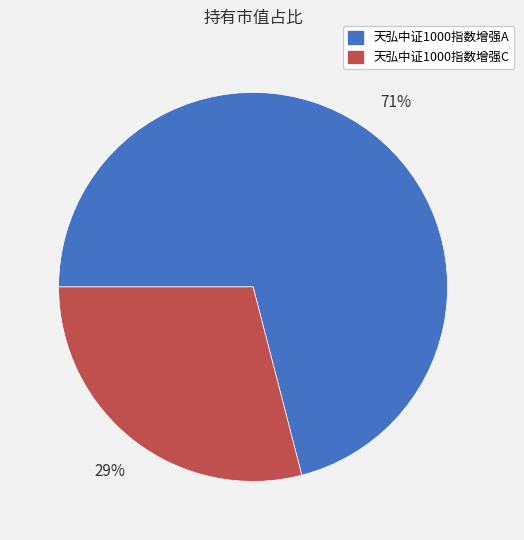

To the nearest percent, what portion does 天弘中证1000指数增强A represent?

71%